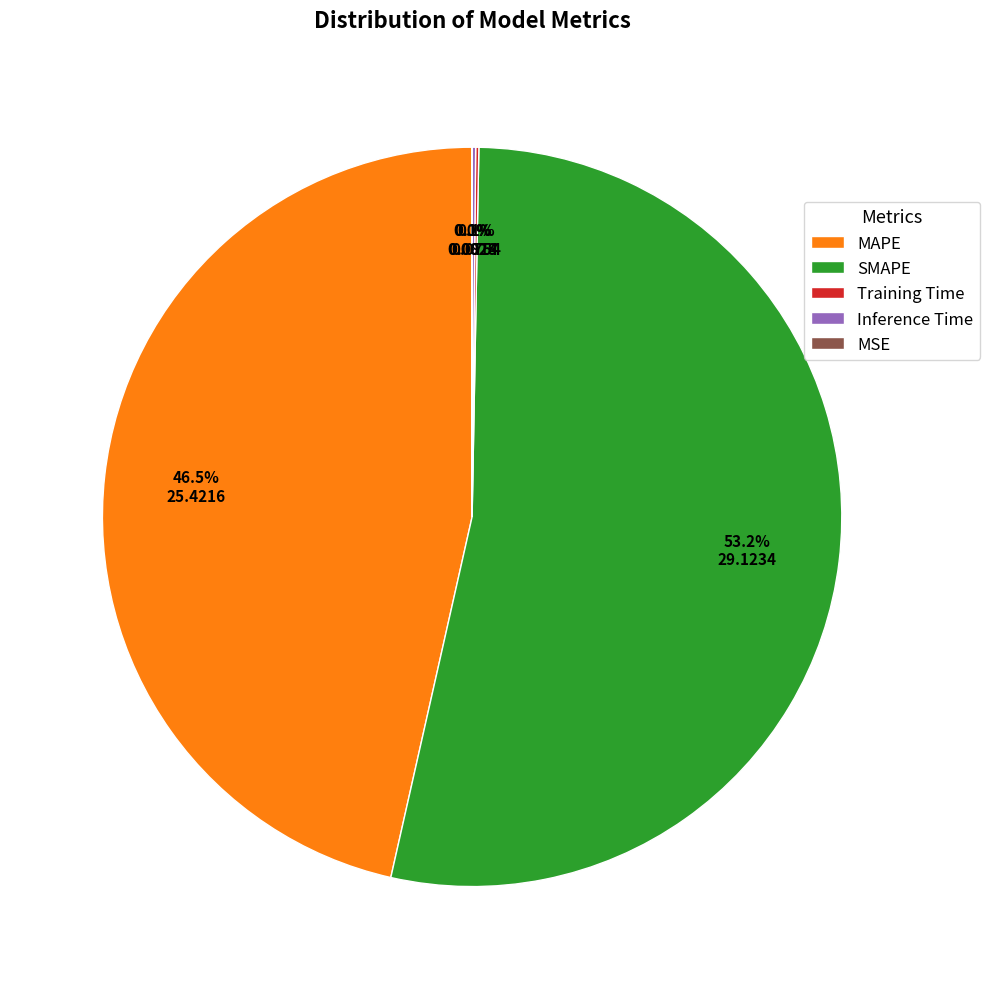

To the nearest percent, what is the difference between the largest and smallest slice percentages?

53%